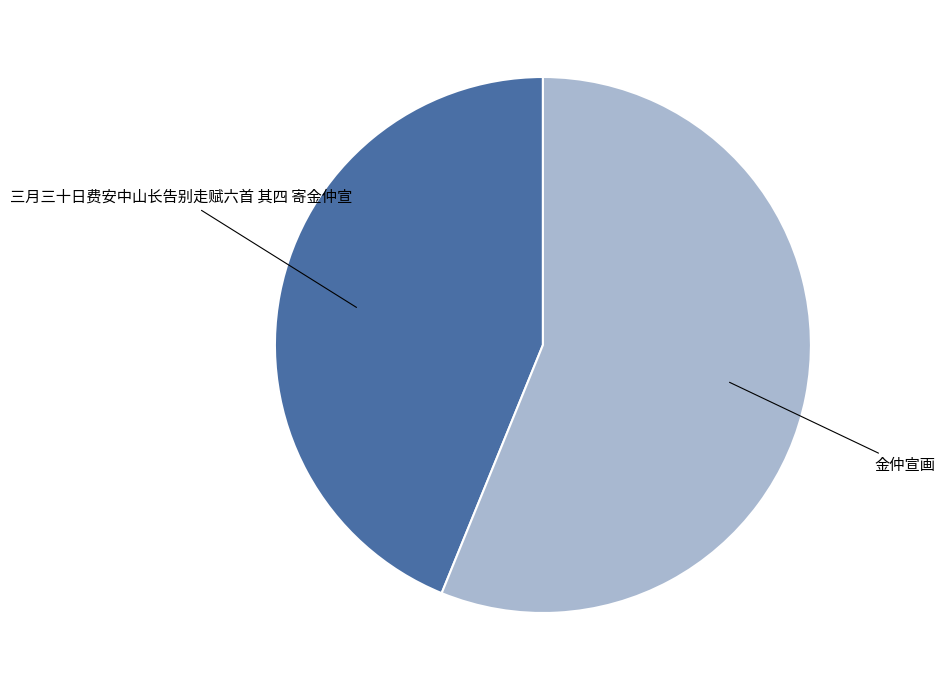

Is there a majority slice in this chart?

Yes